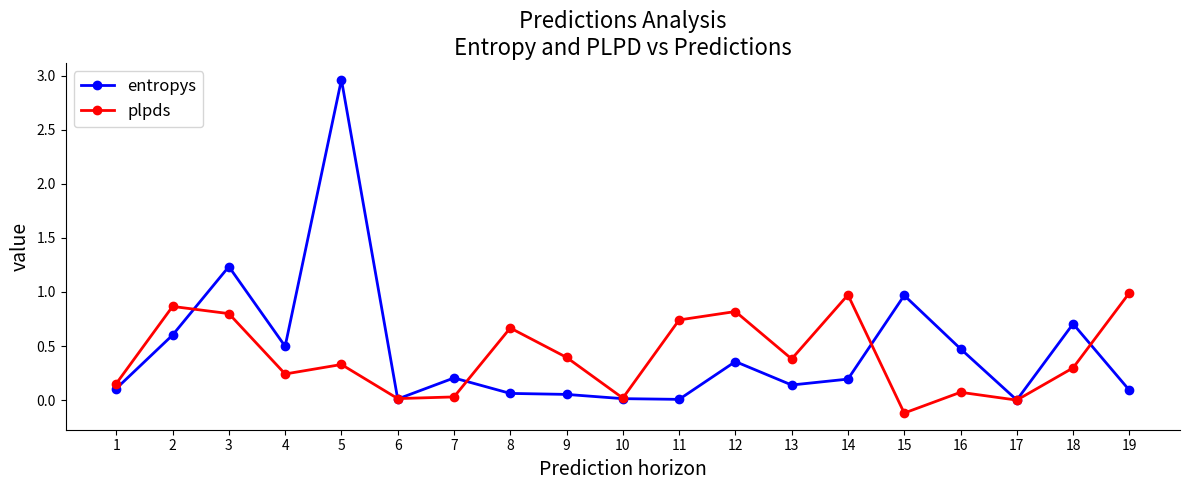

Rank the series by their average value, from highest to lowest.

entropys, plpds